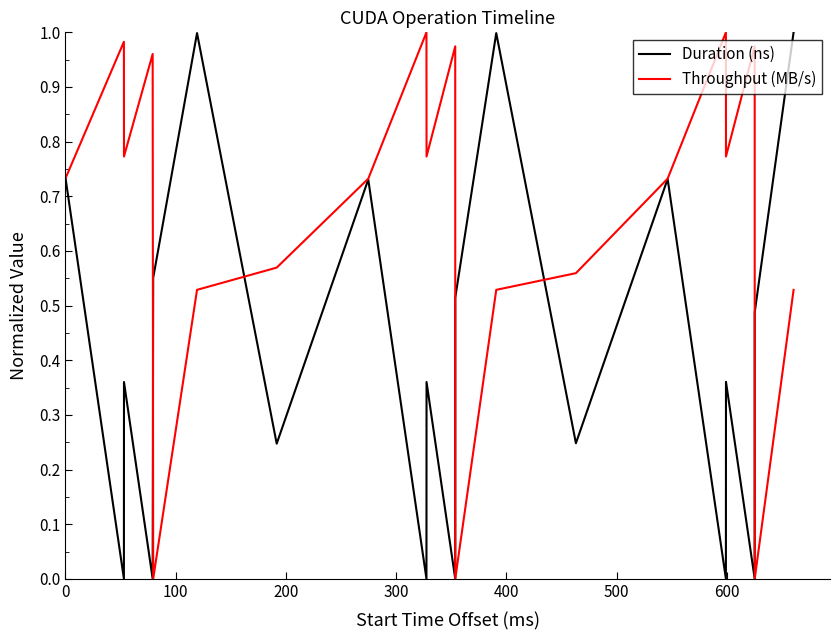

Which series has the largest total across all categories?

Throughput (MB/s)